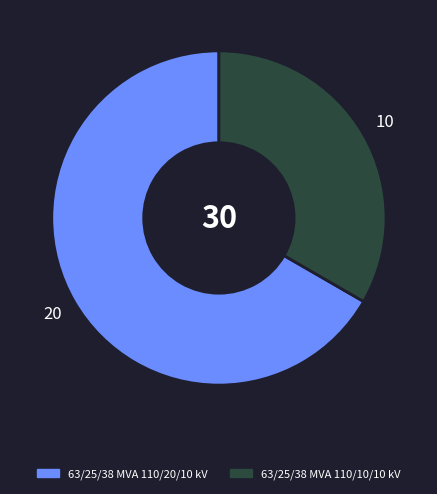

What is the ratio of the value at 63/25/38 MVA 110/10/10 kV to the value at 63/25/38 MVA 110/20/10 kV?

0.5